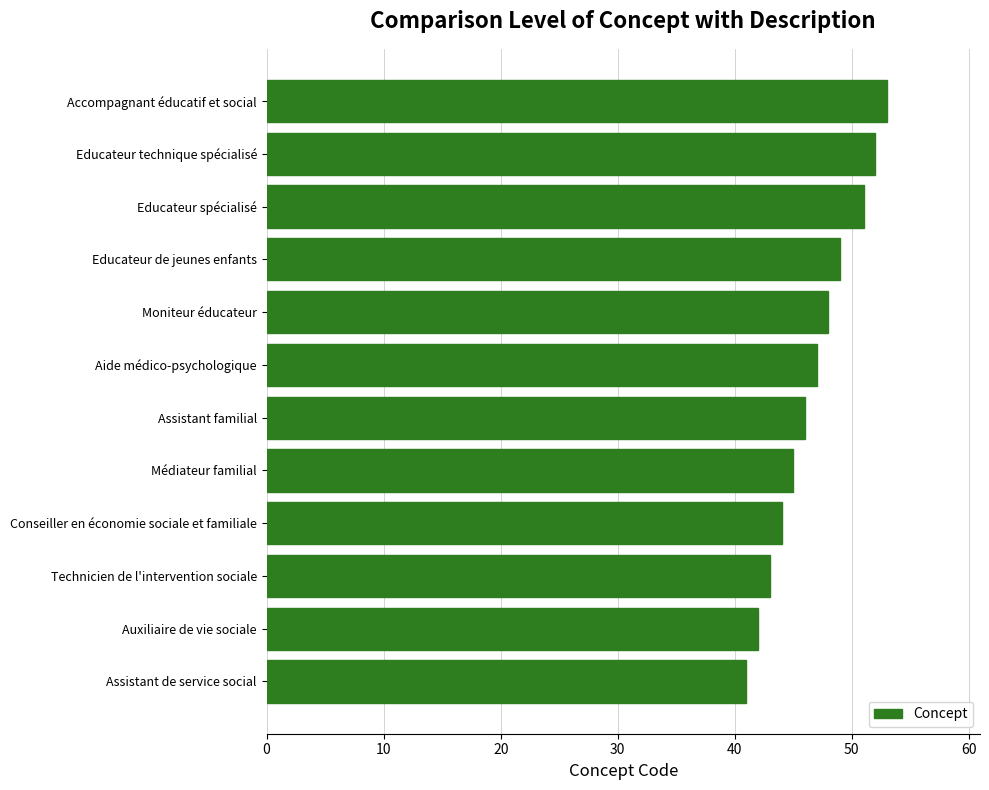

Is it true that the value at Assistant de service social is 55?

False